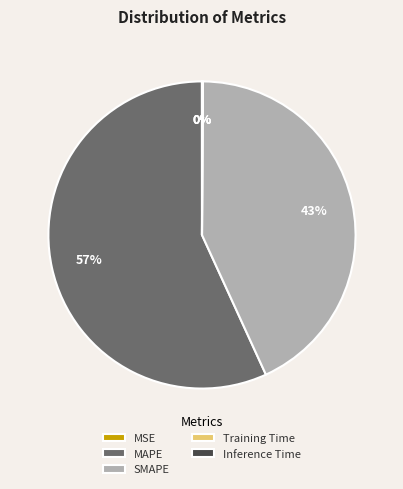

To the nearest percent, what is the average slice percentage?

20%